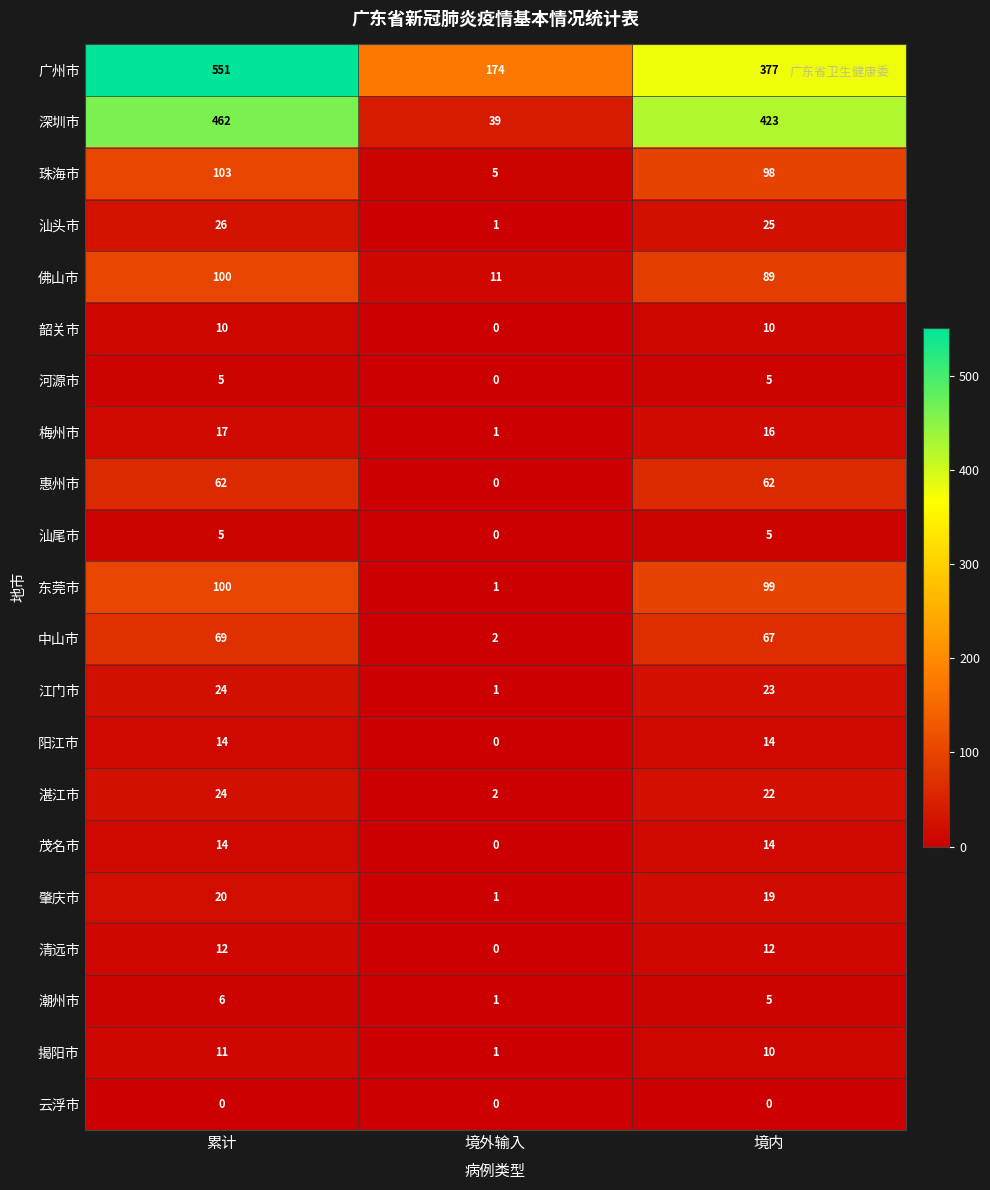

Which series has the widest spread of values?

深圳市